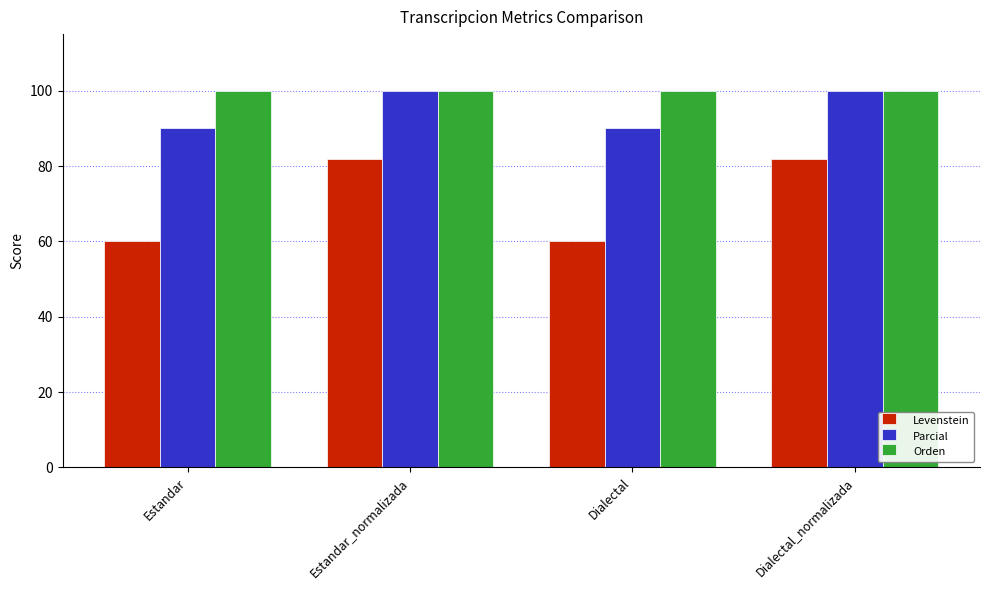

What is the difference between the highest and lowest values at Estandar?

40.0